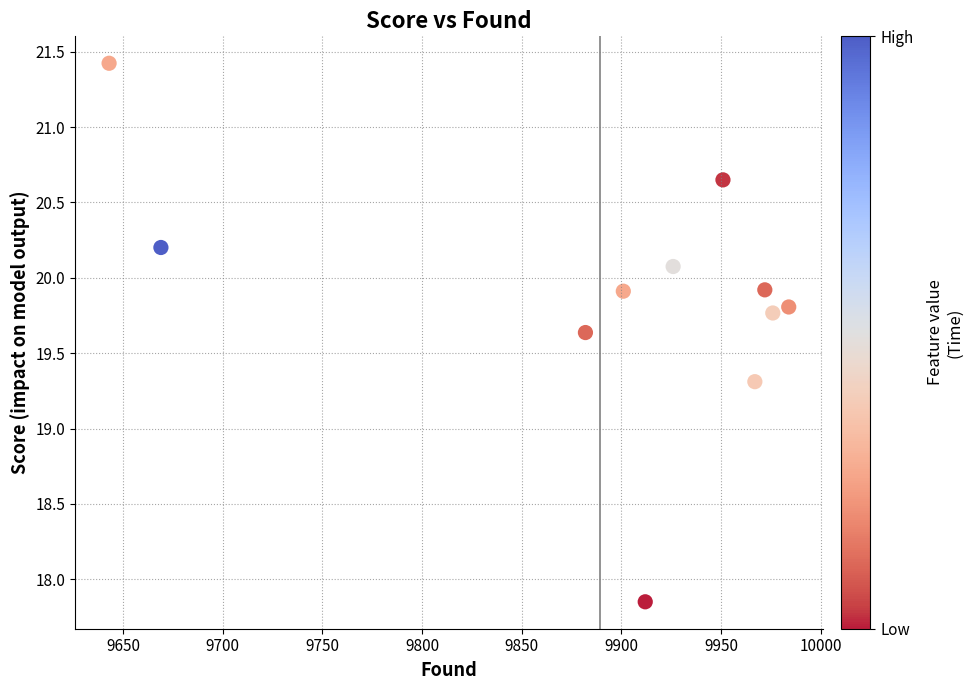

What Y value in the scatter plot is closest to 19?

19.3